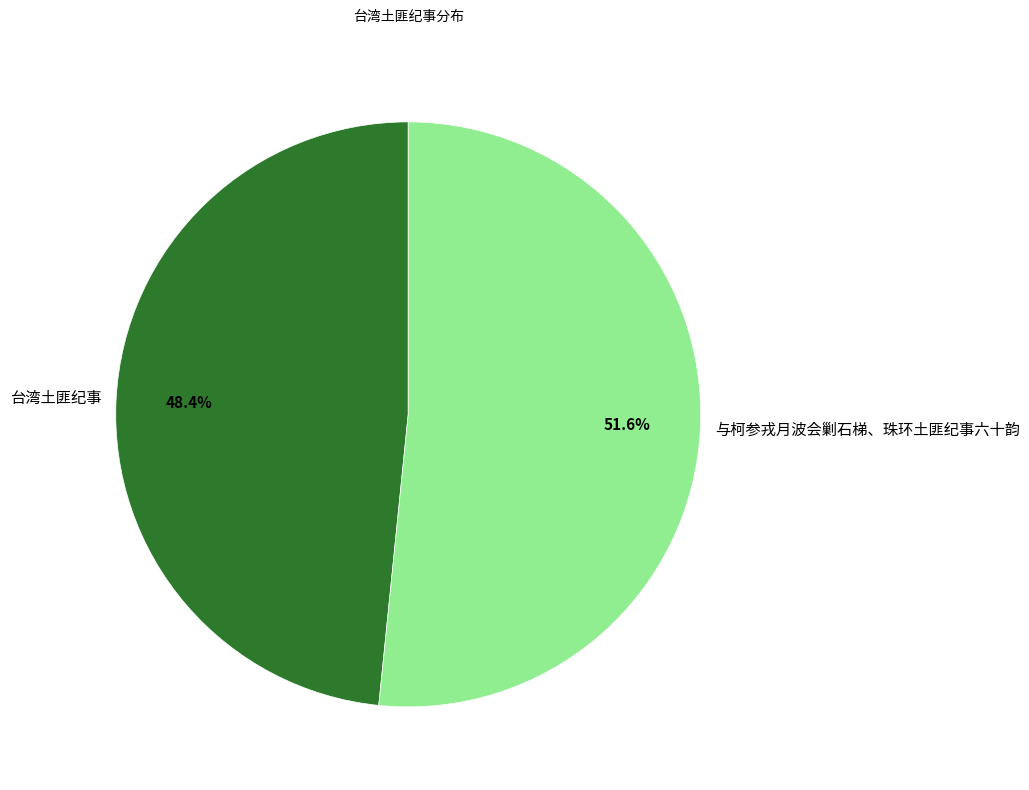

Is there any slice that represents more than half of the pie?

Yes